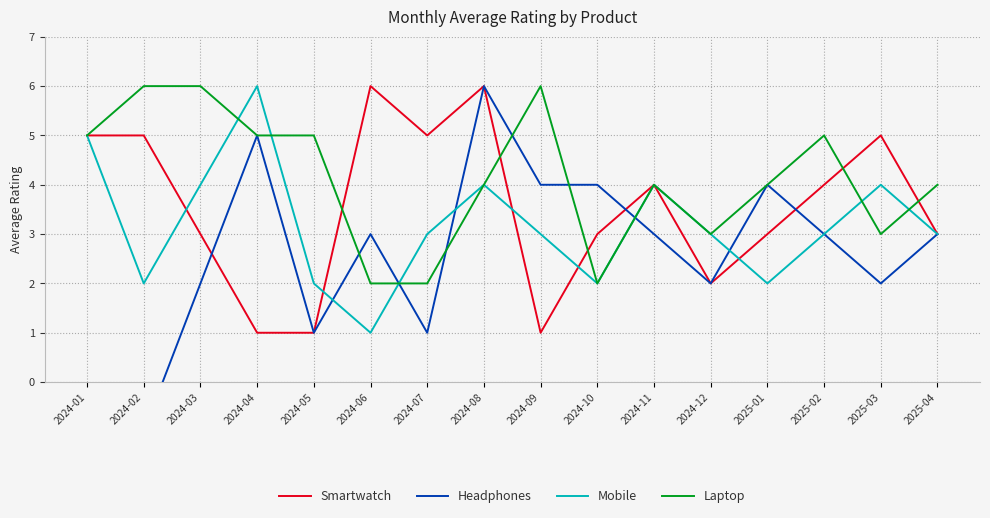

What is the difference between the Laptop values at 2024-07 and 2024-12?

1